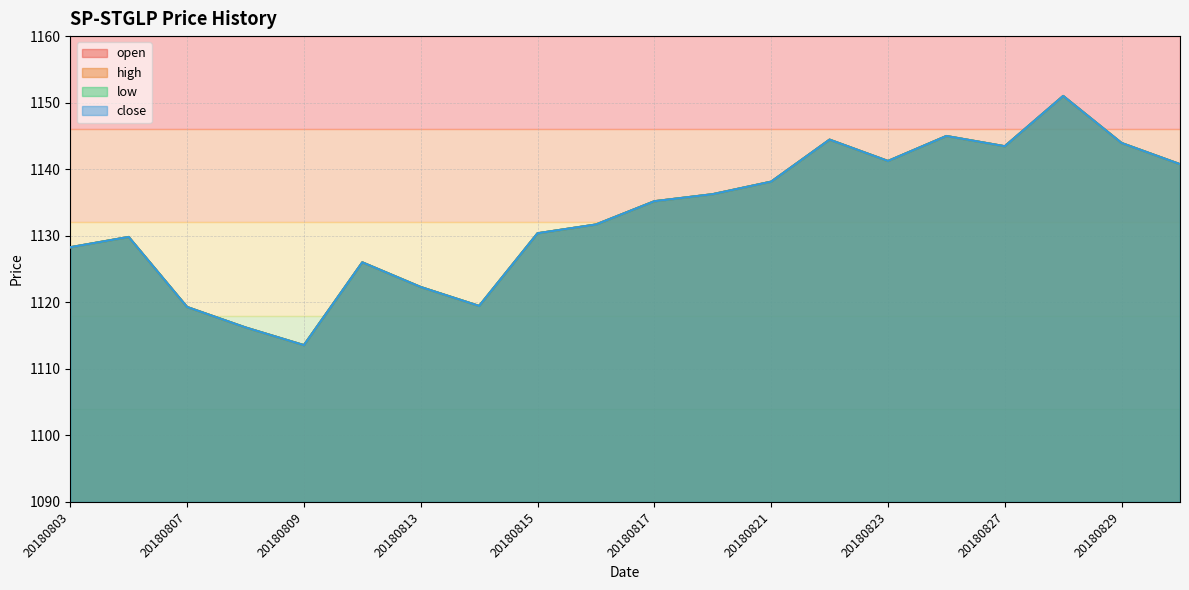

How many interior local valleys does the high series have?

4